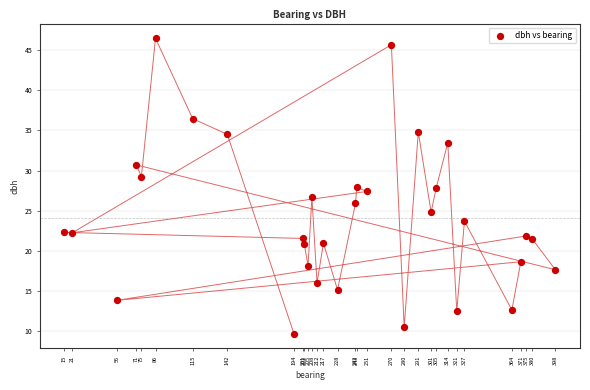

What is the range of X values (max minus min)?

383.0